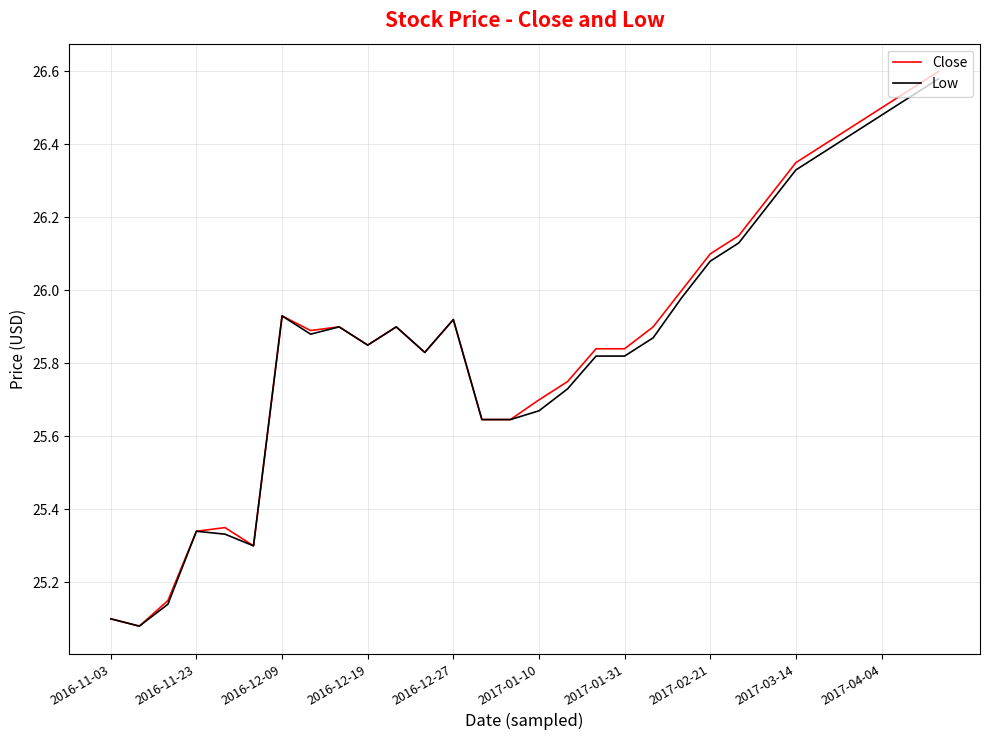

Which series has the largest range (max minus min)?

Close